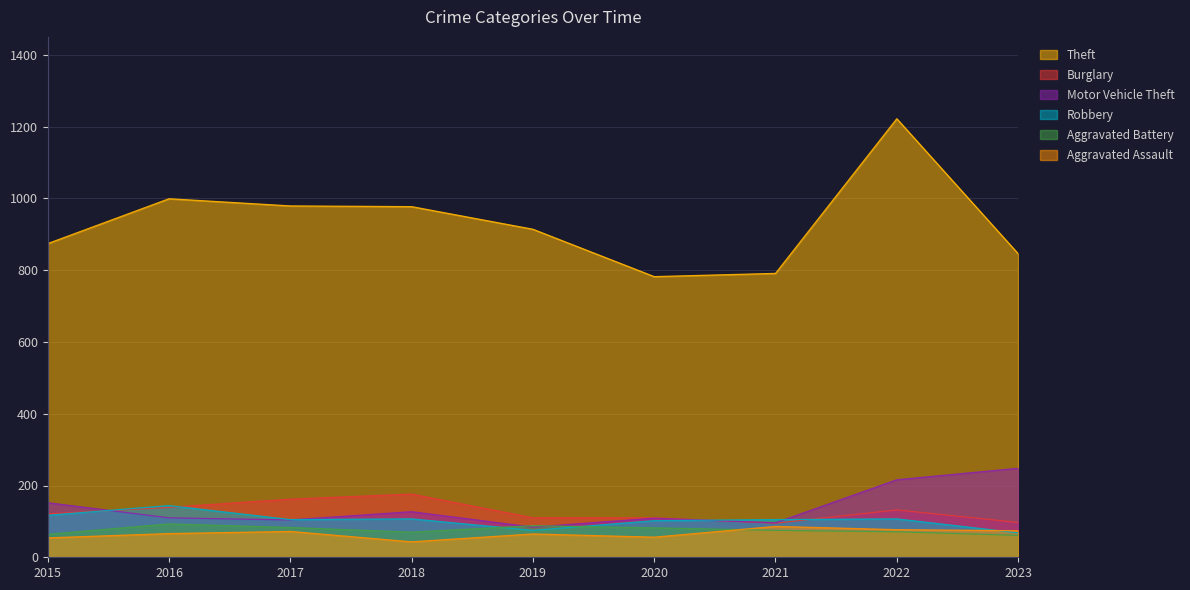

How many lines are shown in the chart?

6